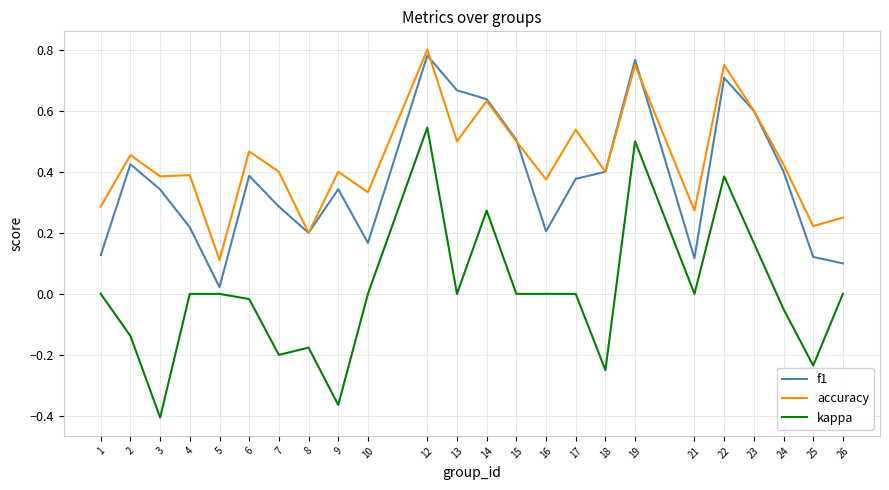

Which series has the widest spread of values?

kappa